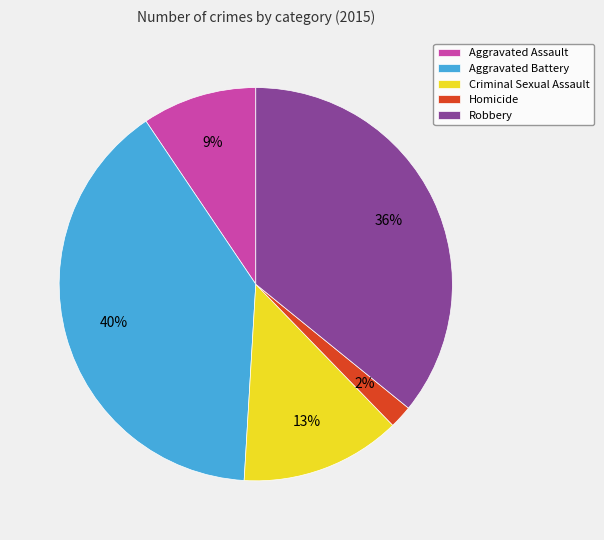

Do Aggravated Battery and Robbery together represent more than half of the pie?

Yes